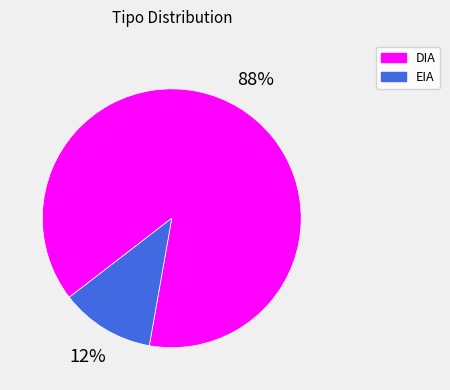

Which slice represents more than half of the pie?

DIA